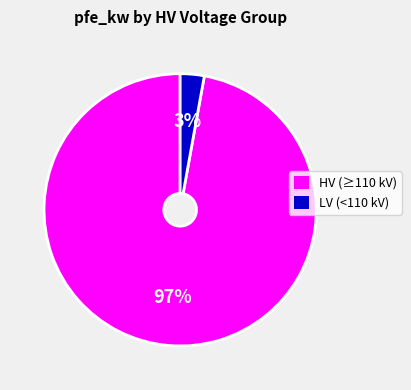

Is there a majority slice in this chart?

Yes